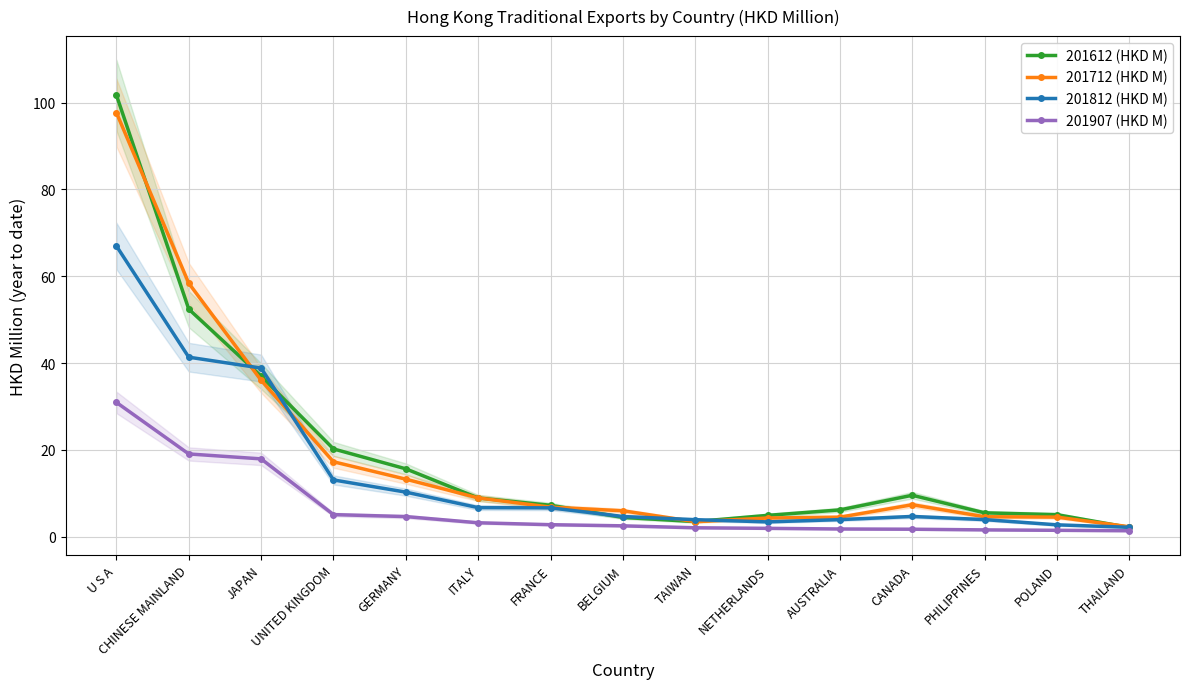

The 201907 (HKD M) series shows 9.2 at U S A. True or false?

False